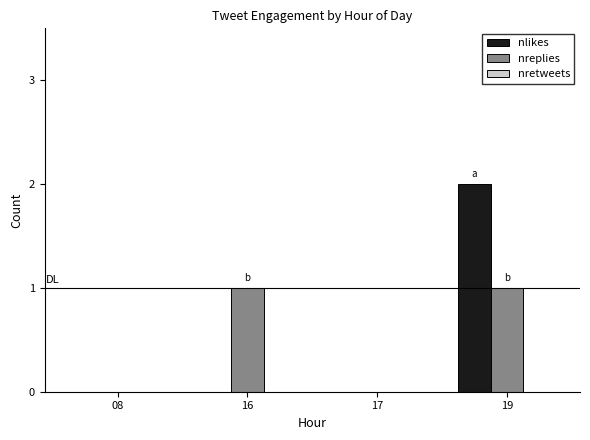

Is it true that nlikes equals 0 at 08?

True